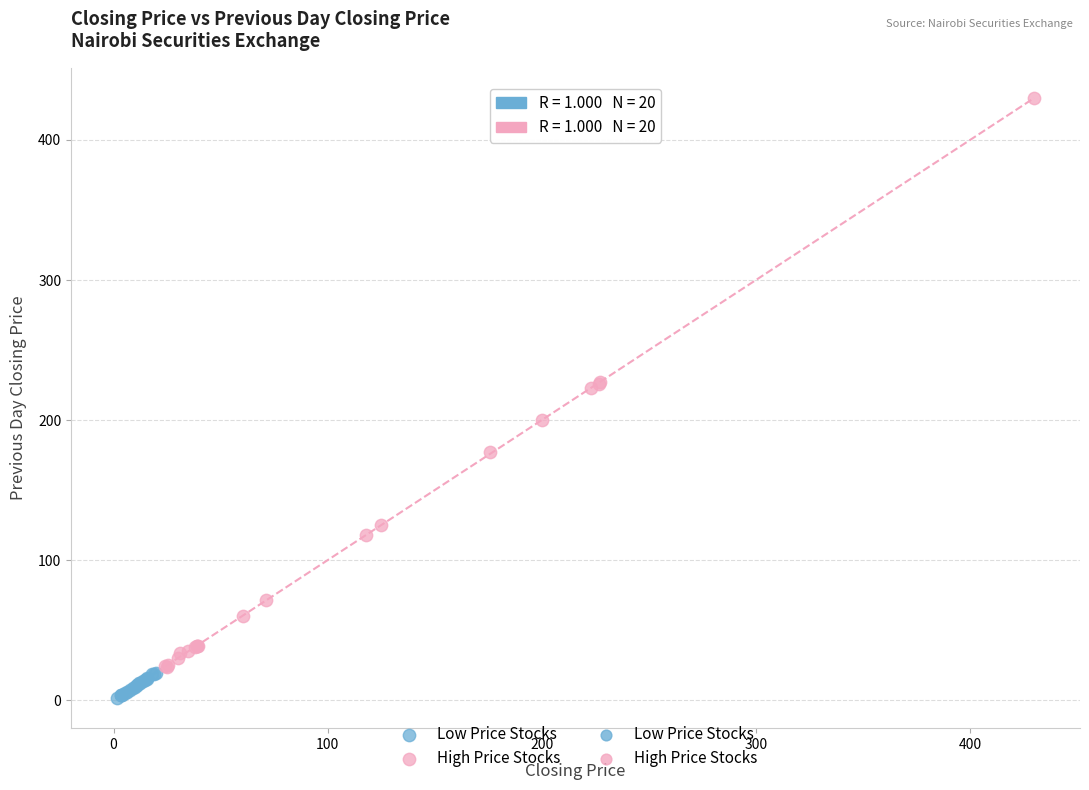

Which series reaches the minimum Y coordinate?

Low Price Stocks